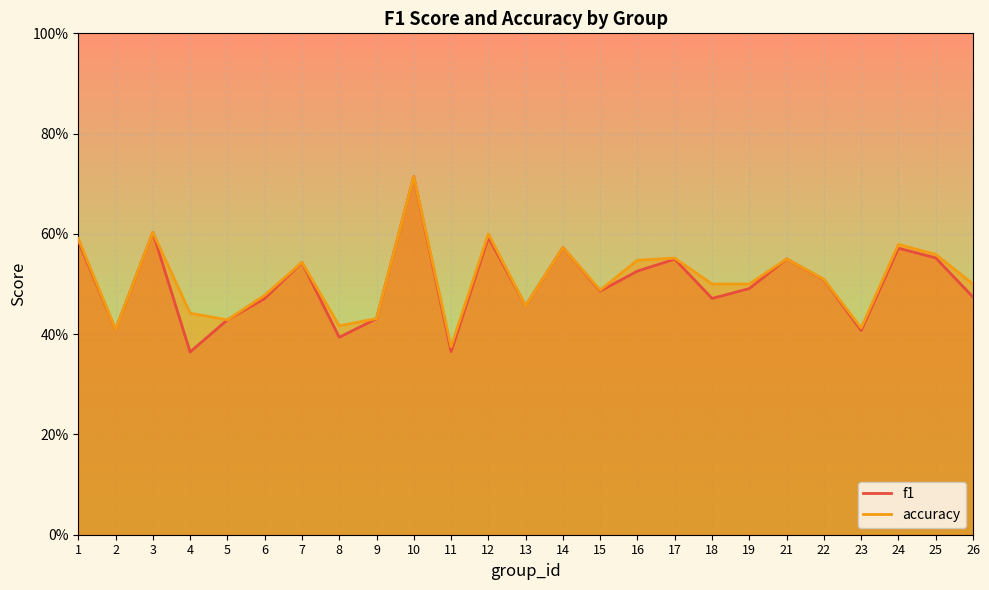

What is the value of the accuracy point at the 6th from the left?

0.5